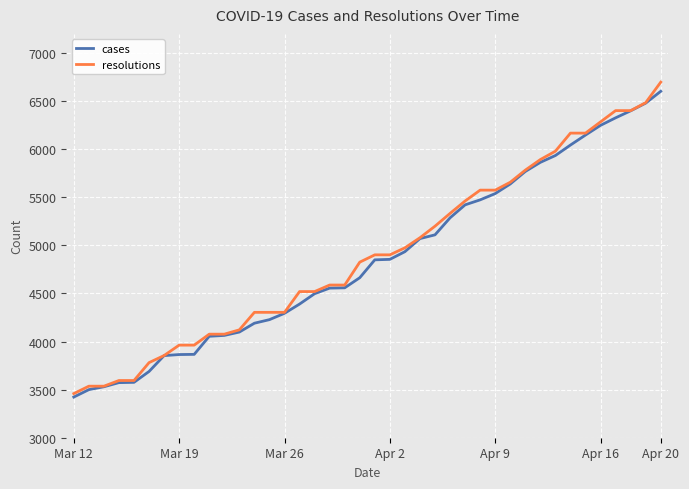

What is the highest value of the resolutions series?

6698